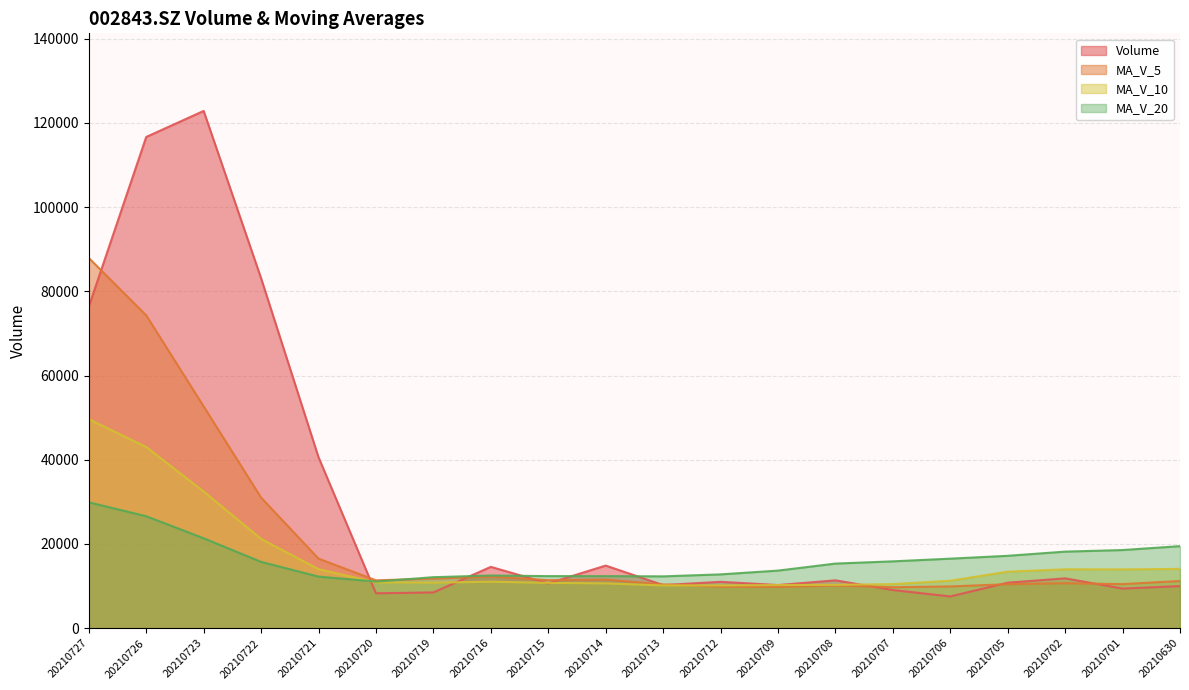

How many categories are shown in the chart?

20